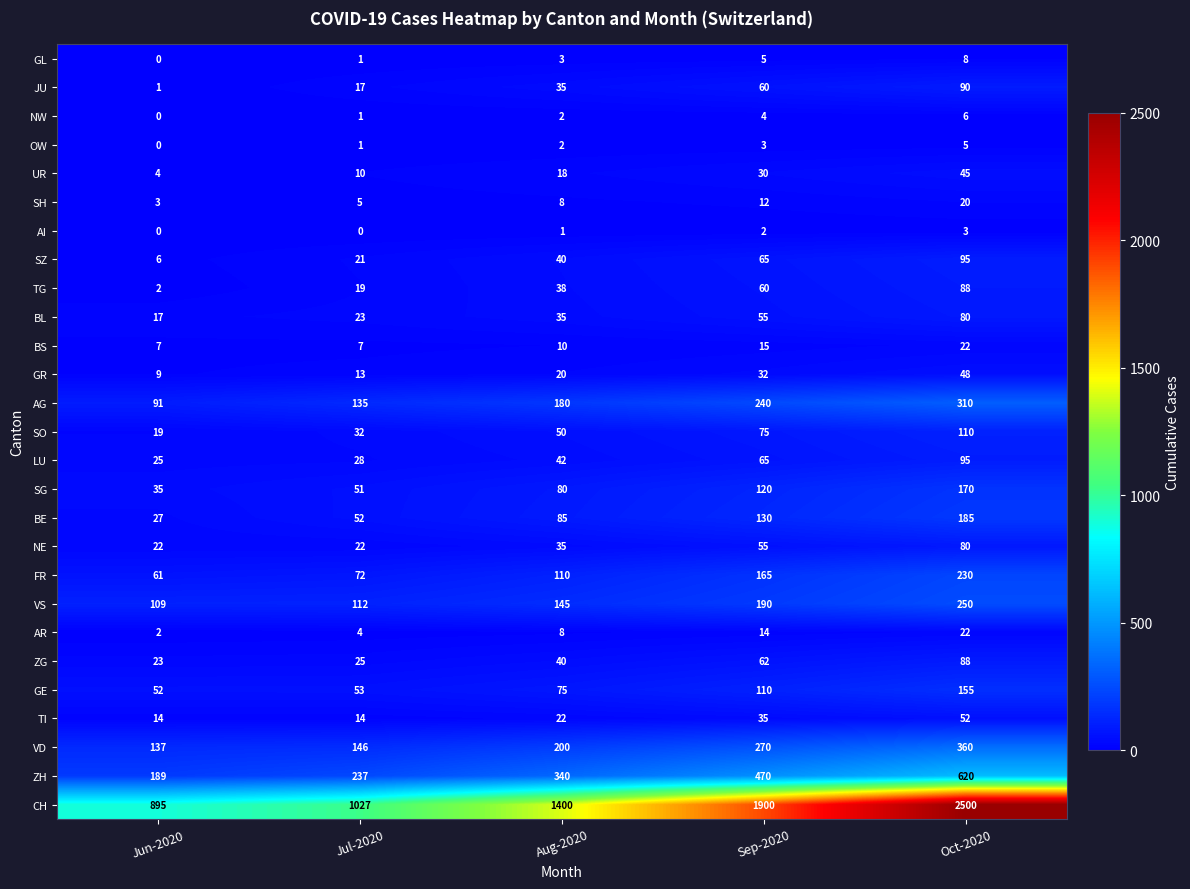

What value does the AI series have at Oct-2020?

3